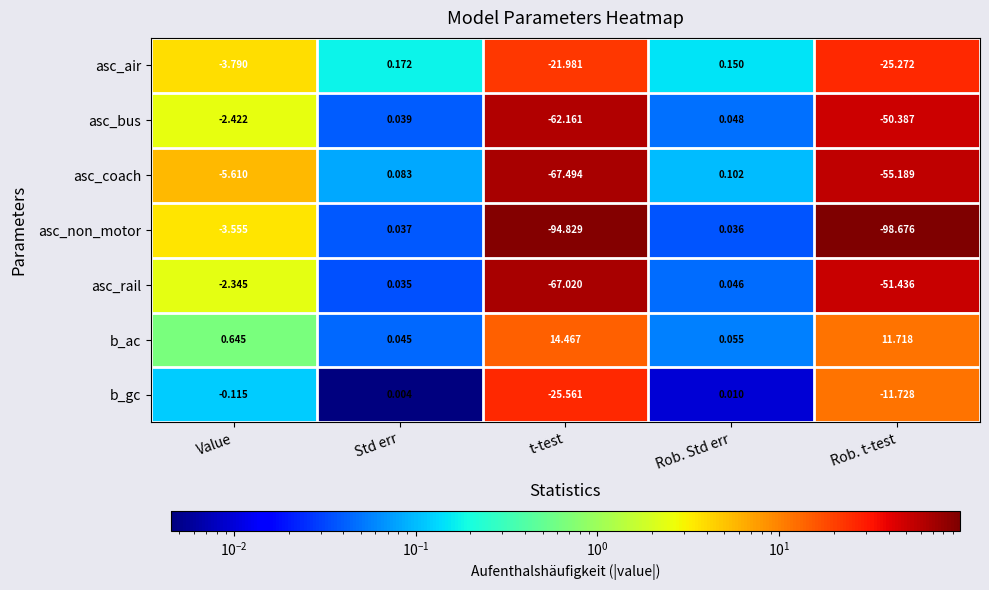

At Std err, list the series in order from largest to smallest.

asc_air, asc_coach, b_ac, asc_bus, asc_non_motor, asc_rail, b_gc